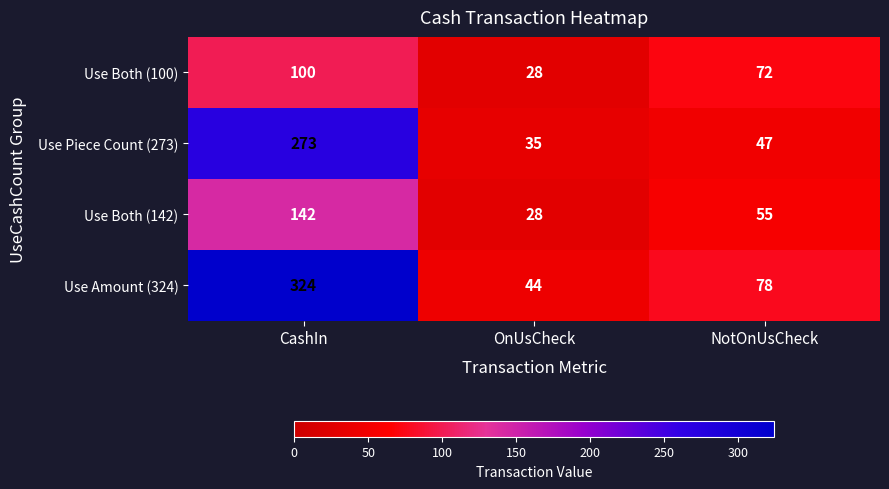

What is the spread (max minus min) of values at OnUsCheck?

16